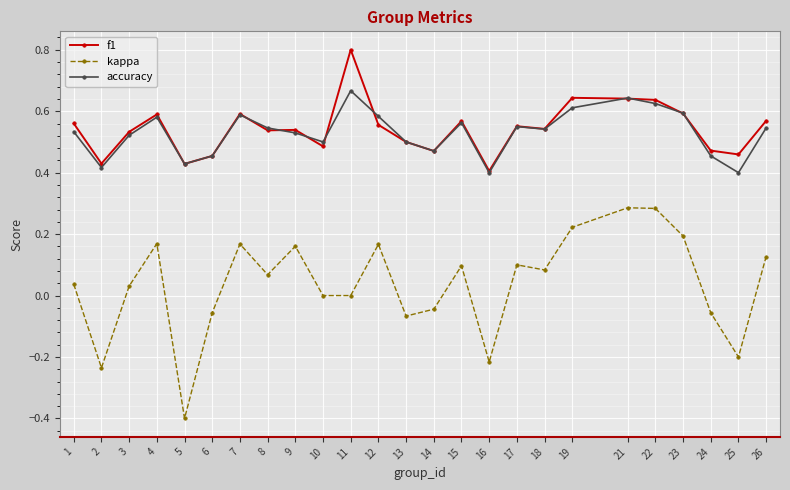

True or false: kappa and accuracy intersect in this chart.

False